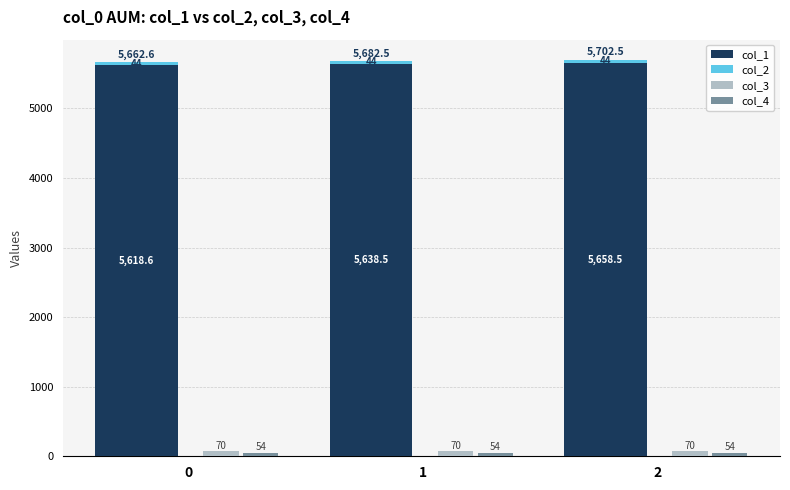

Does the chart contain any negative values?

No